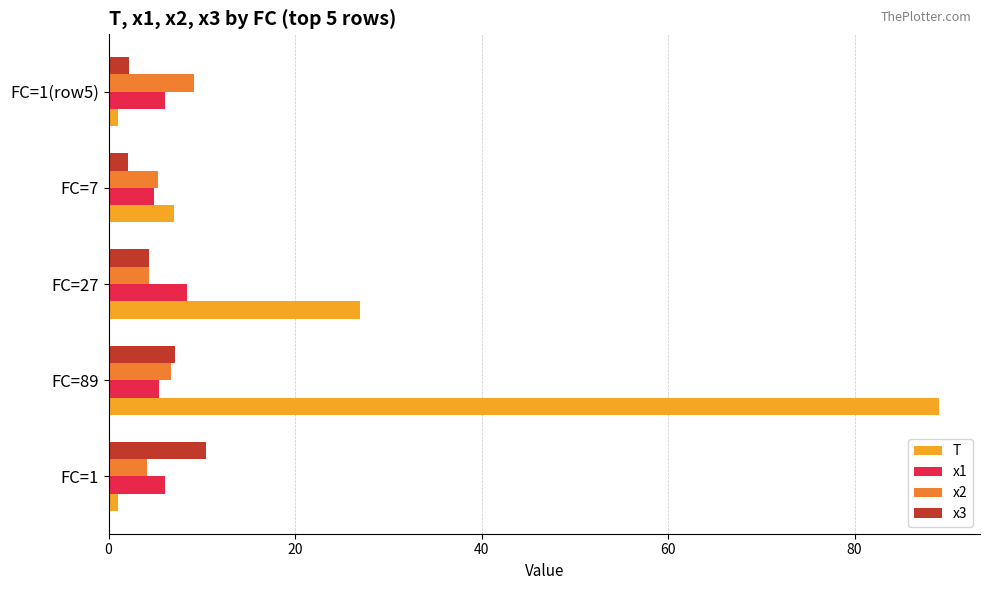

Is it true that x1 equals 5.1 at FC=27?

False